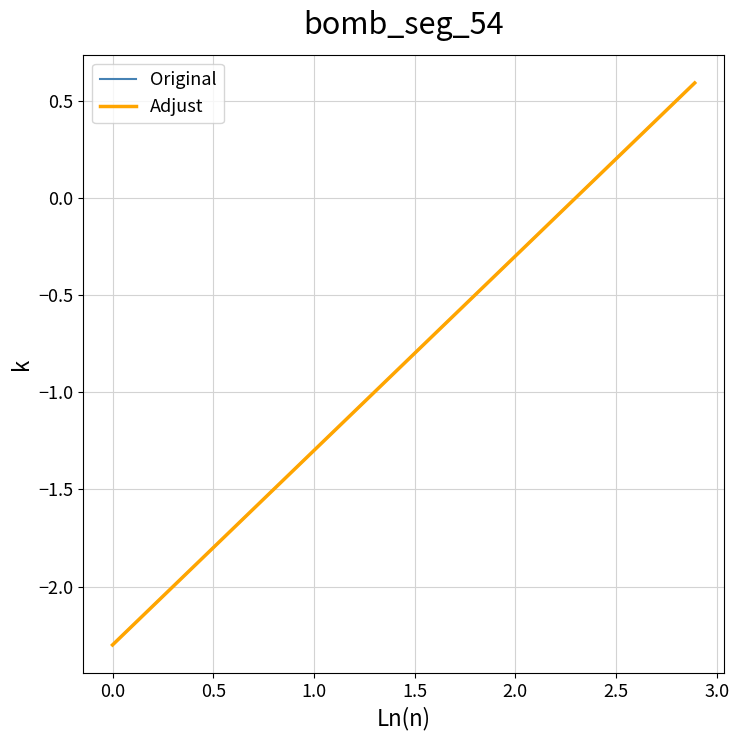

What is the minimum value shown in the chart?

-2.3